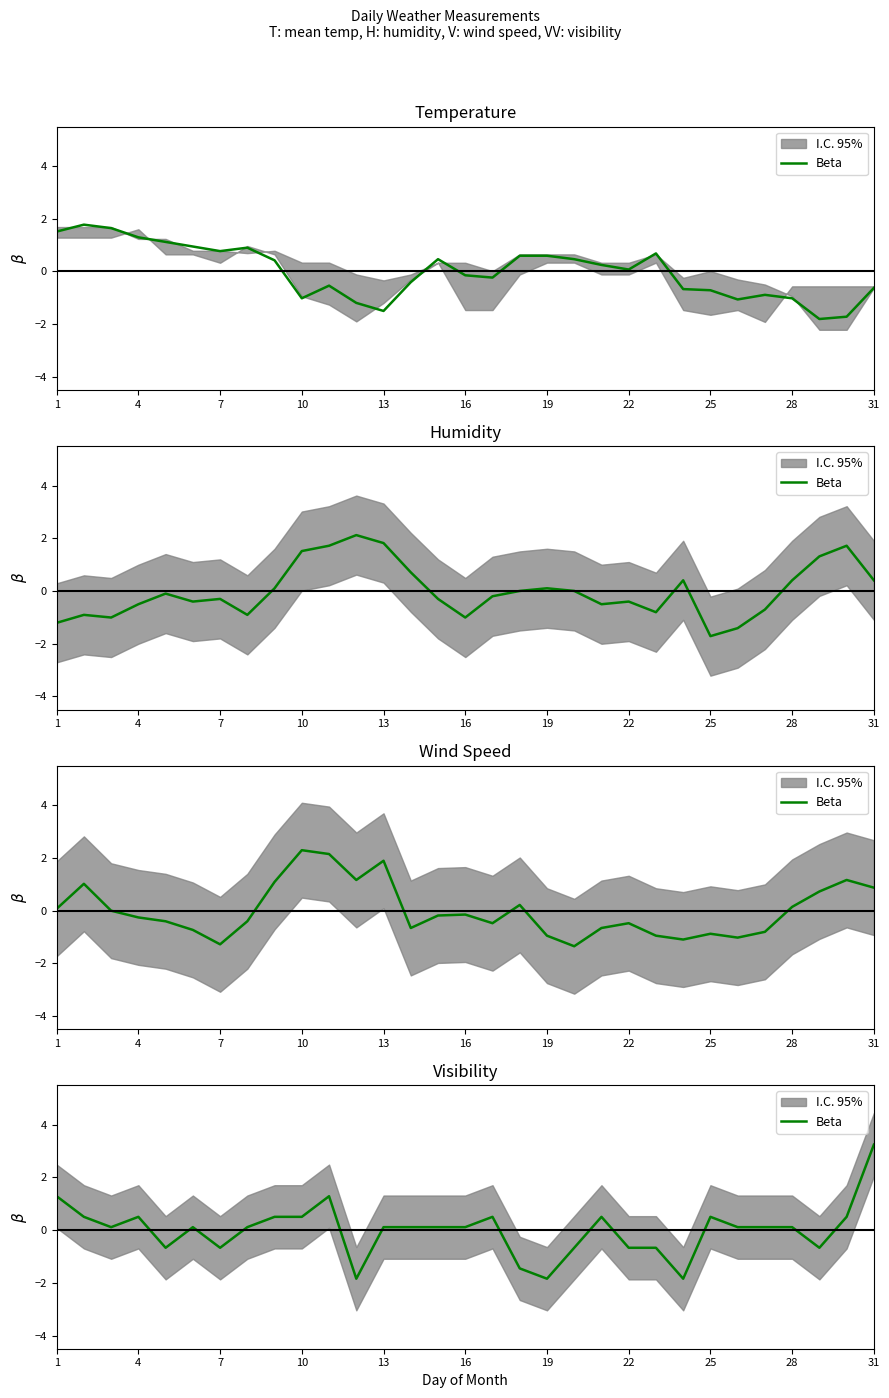

At which category does the data reach its first local peak?

4